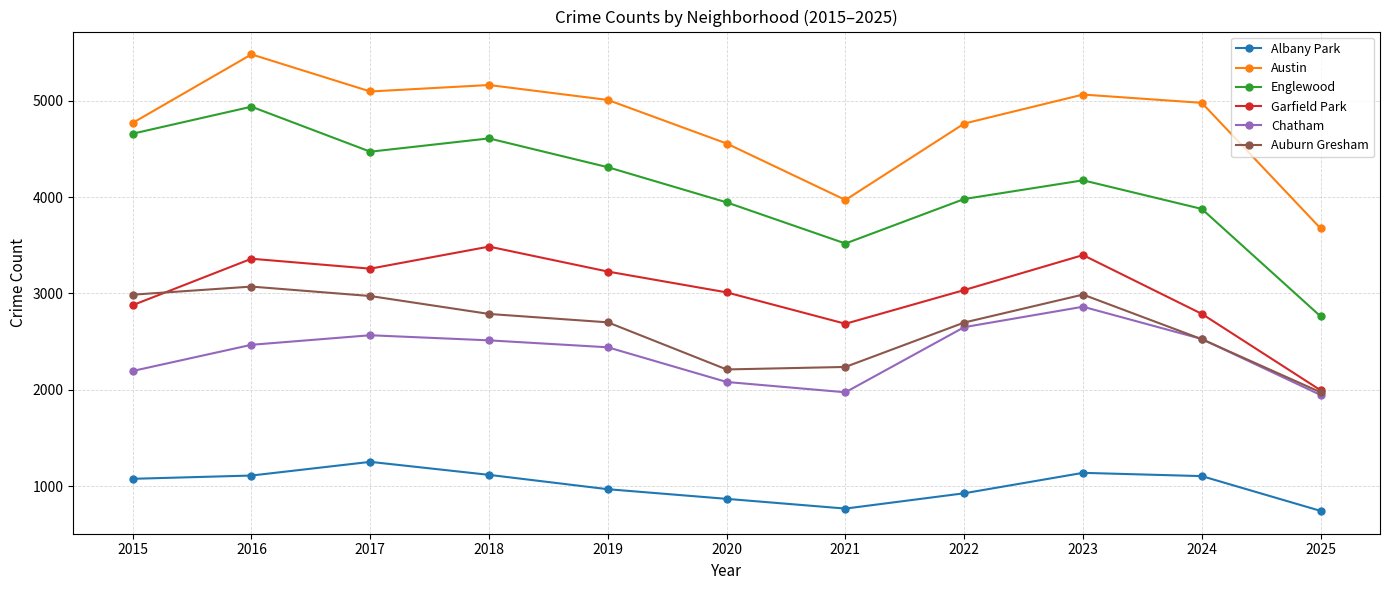

What value does the Garfield Park series have at 2020?

3011